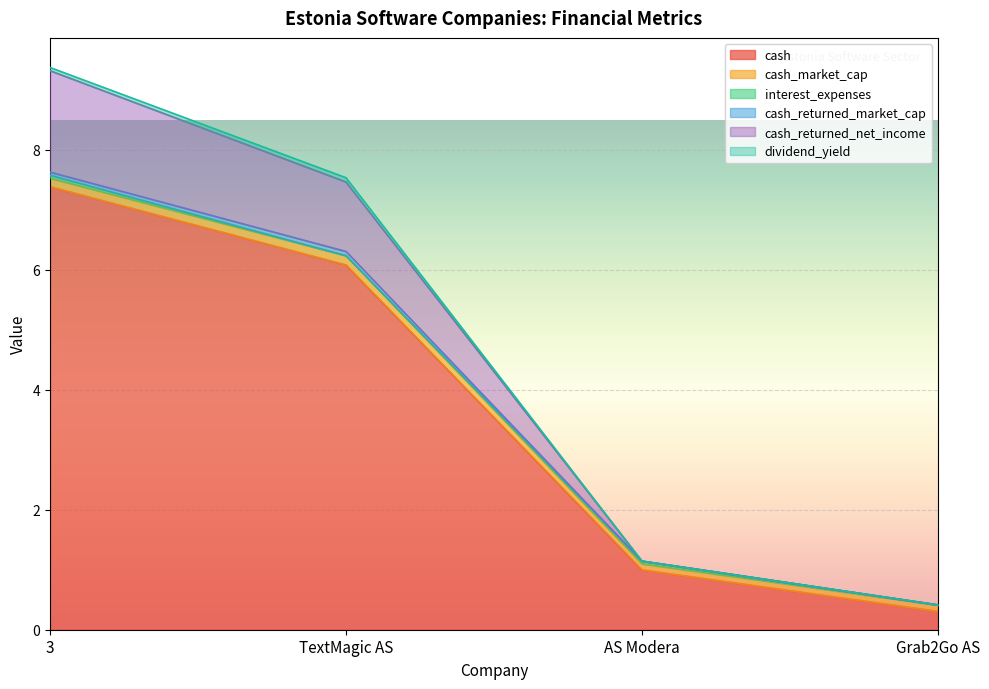

At which category is the sum across all series the highest?

3